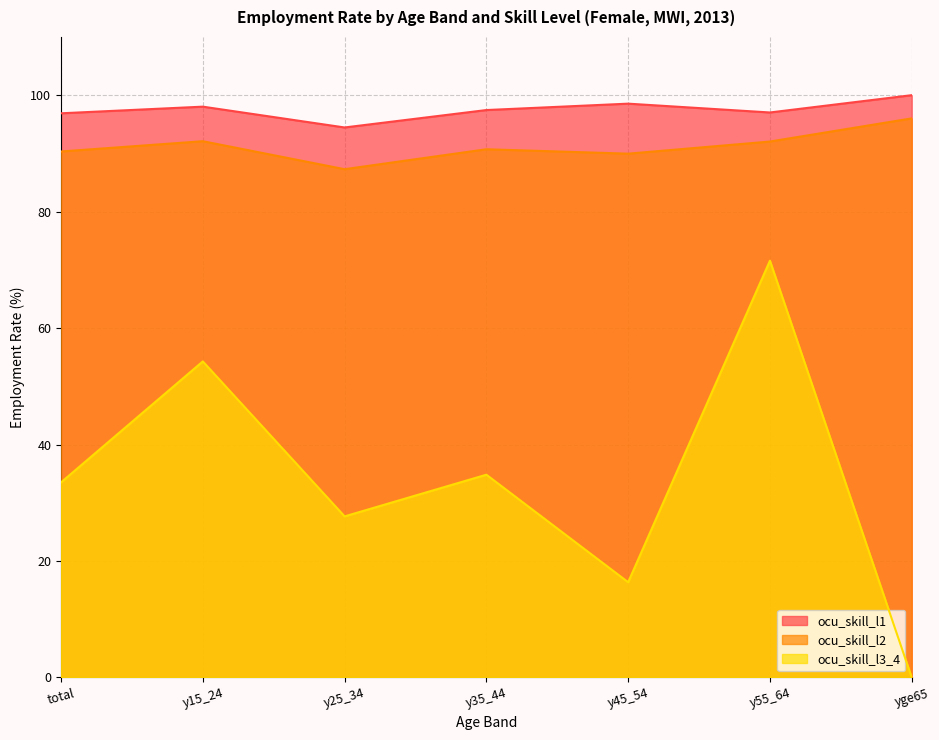

True or false: ocu_skill_l3_4 has more than 1 points higher than both neighbors.

True